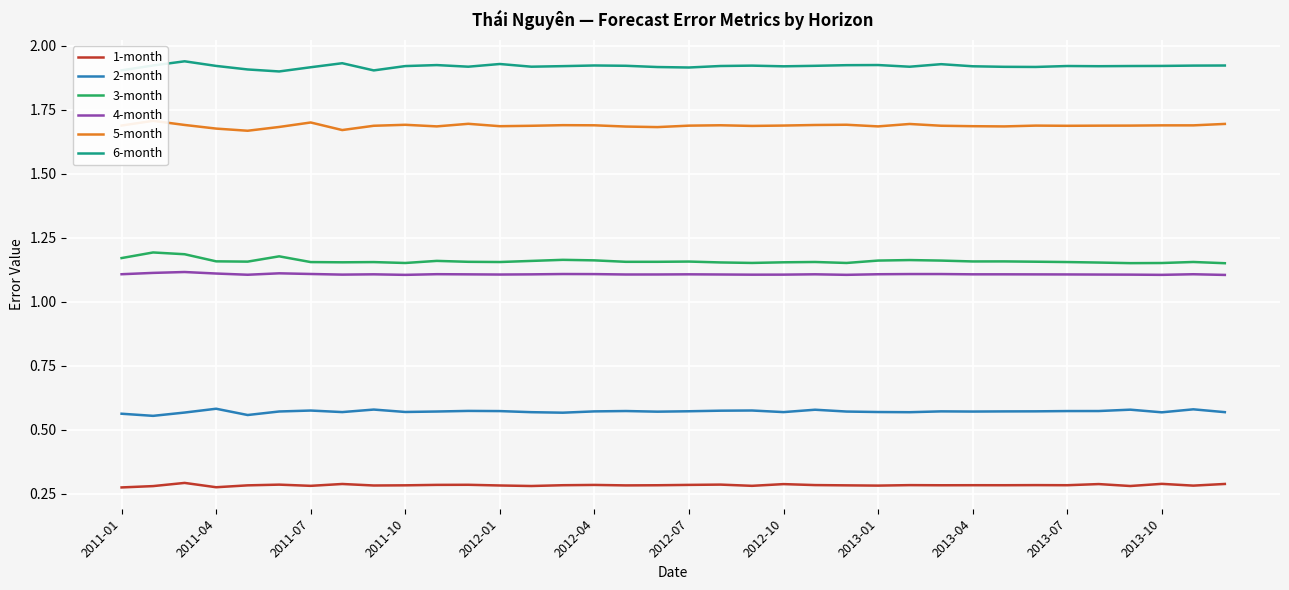

At how many categories does at least one series exceed 0?

36